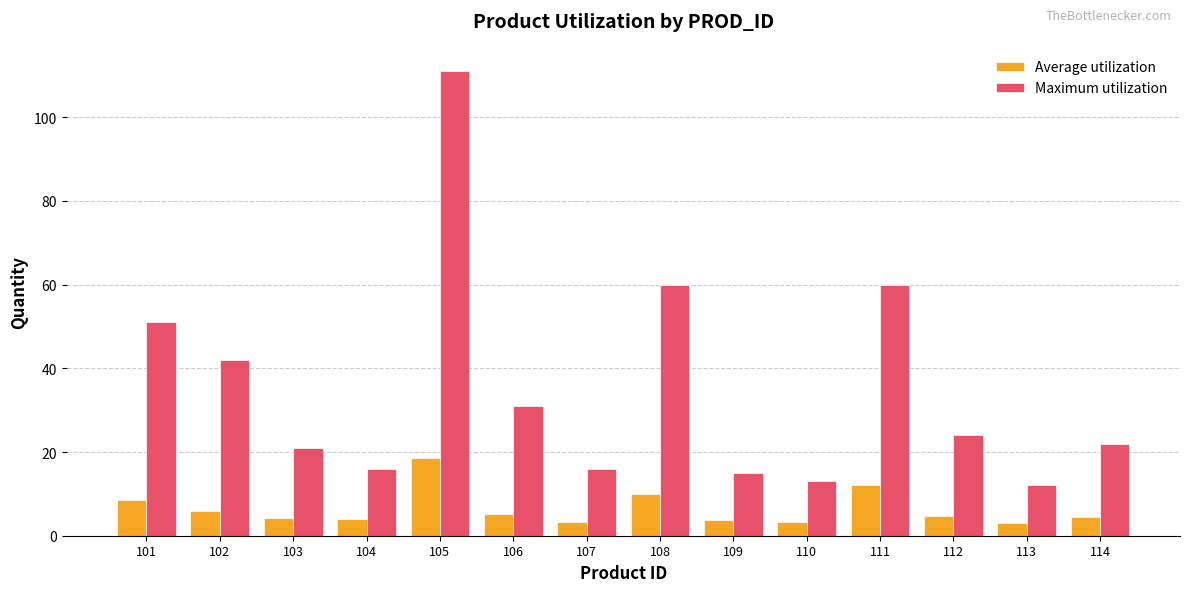

The Average utilization series shows 6.0 at 102. True or false?

True